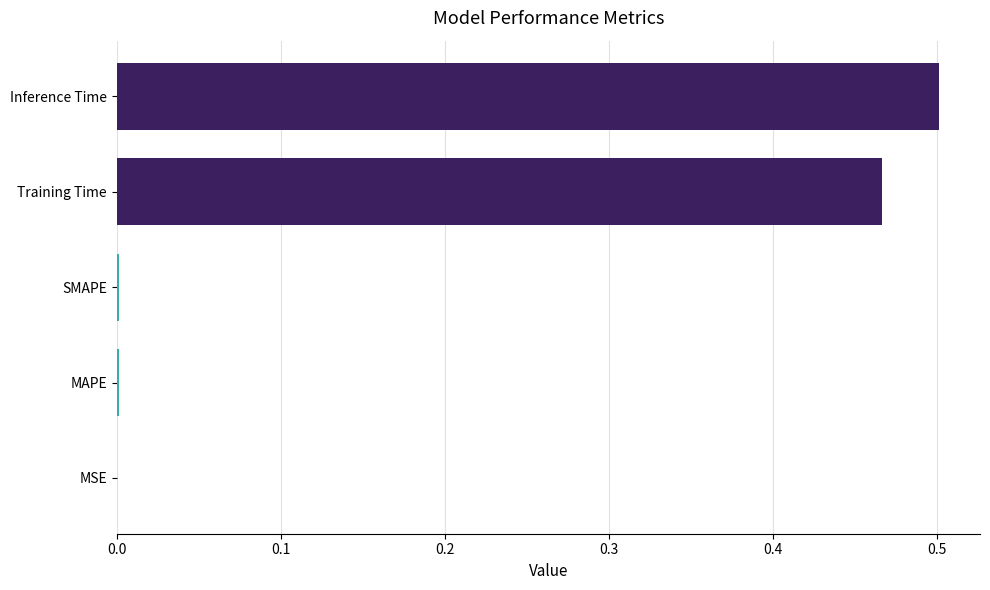

Is it true that the value at Inference Time is 0.5?

True